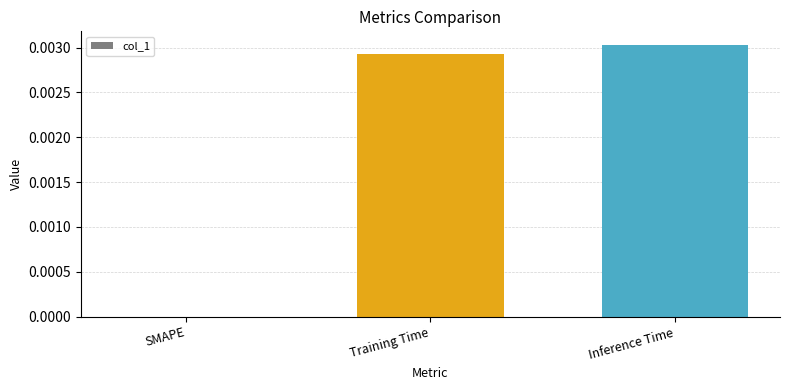

Are the bars horizontal?

No